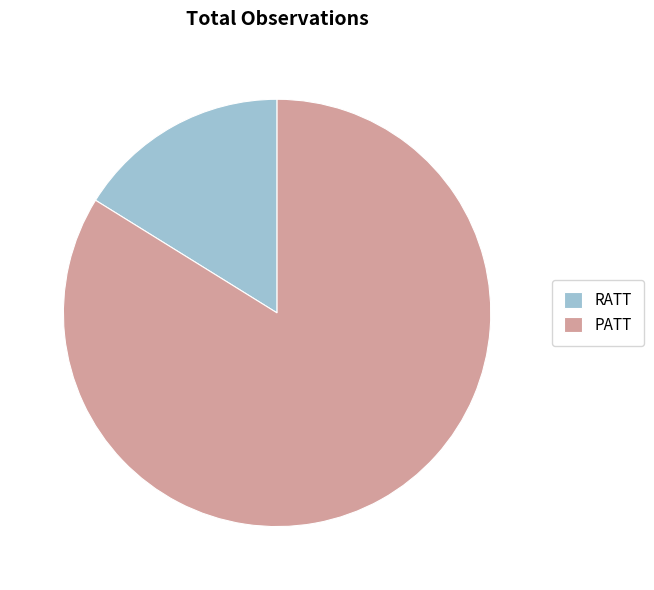

Rank the categories by value from highest to lowest.

PATT, RATT